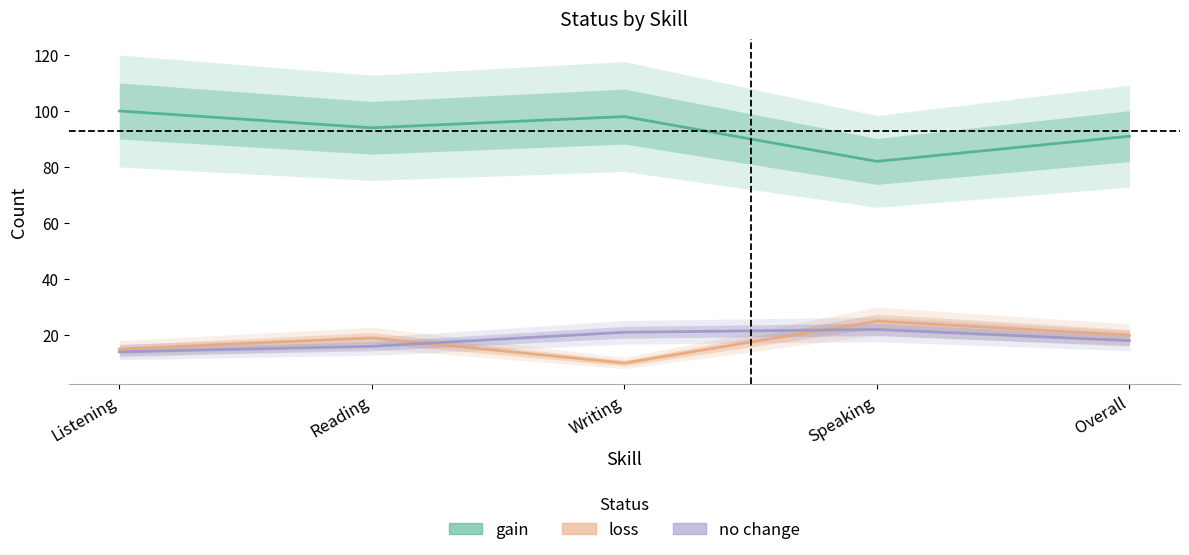

What is the label of the 3rd point from the left?

Writing